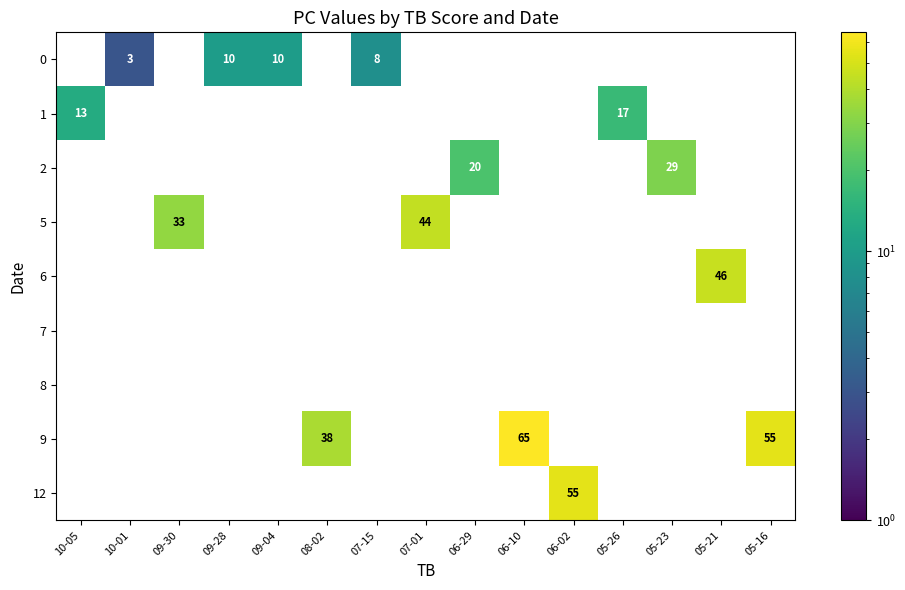

Between 10-05 and 07-01, which series saw the biggest shift?

5